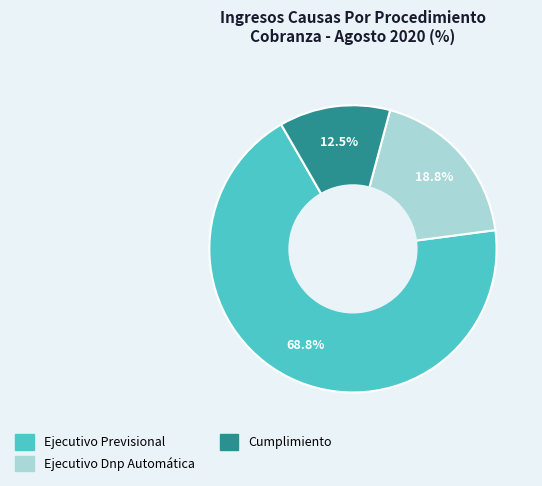

To the nearest percent, what portion does Ejecutivo Previsional represent?

69%